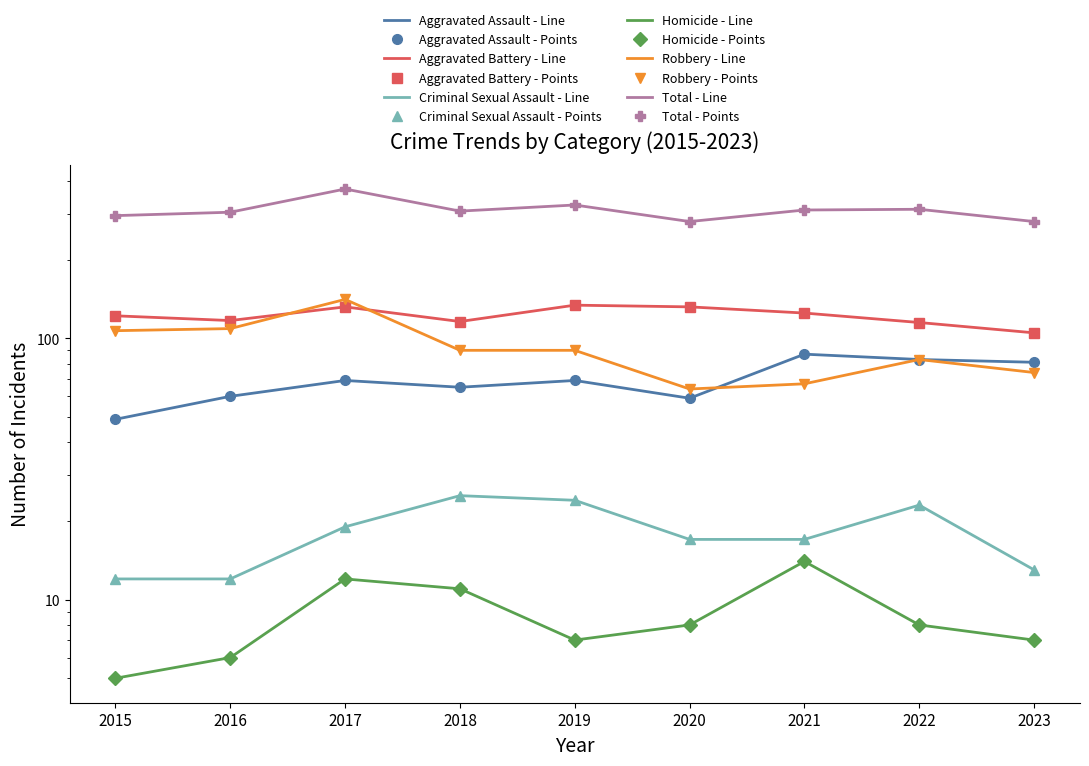

Count the number of data series in this chart.

6